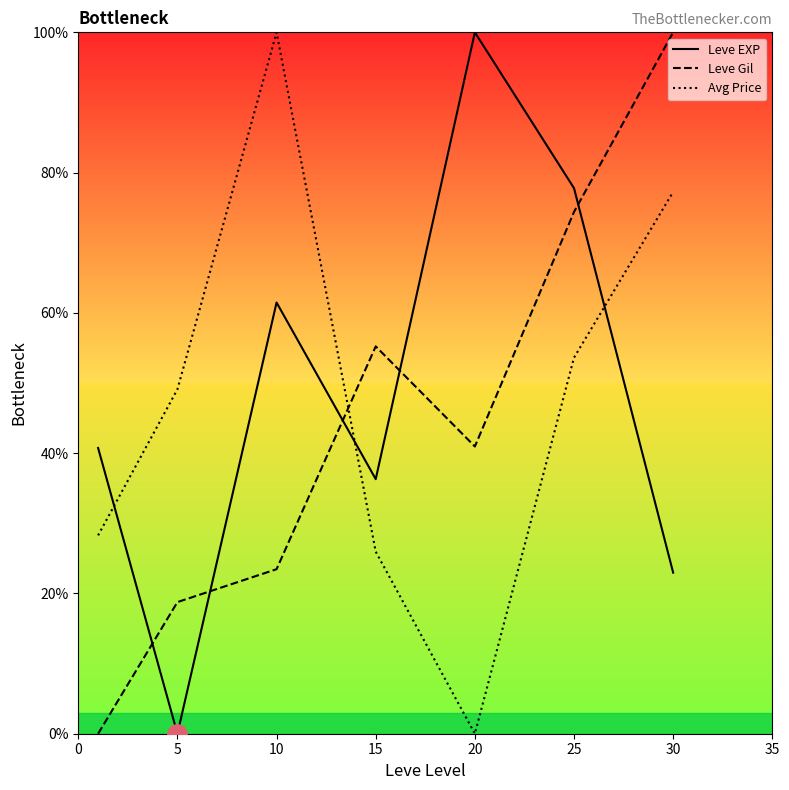

In Leve Gil, how many points are lower than both neighbors (excluding endpoints)?

1